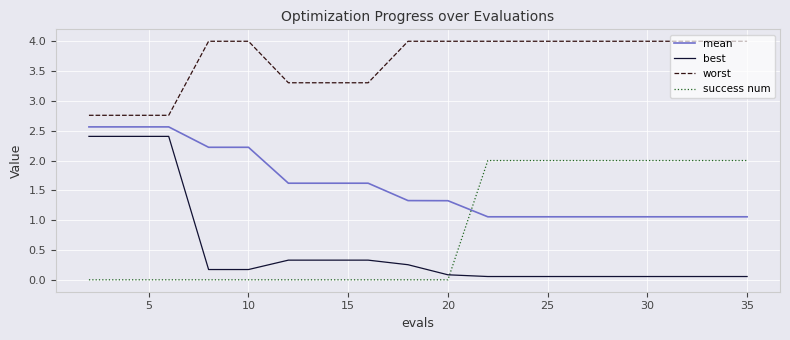

Which series has the widest spread of values?

best